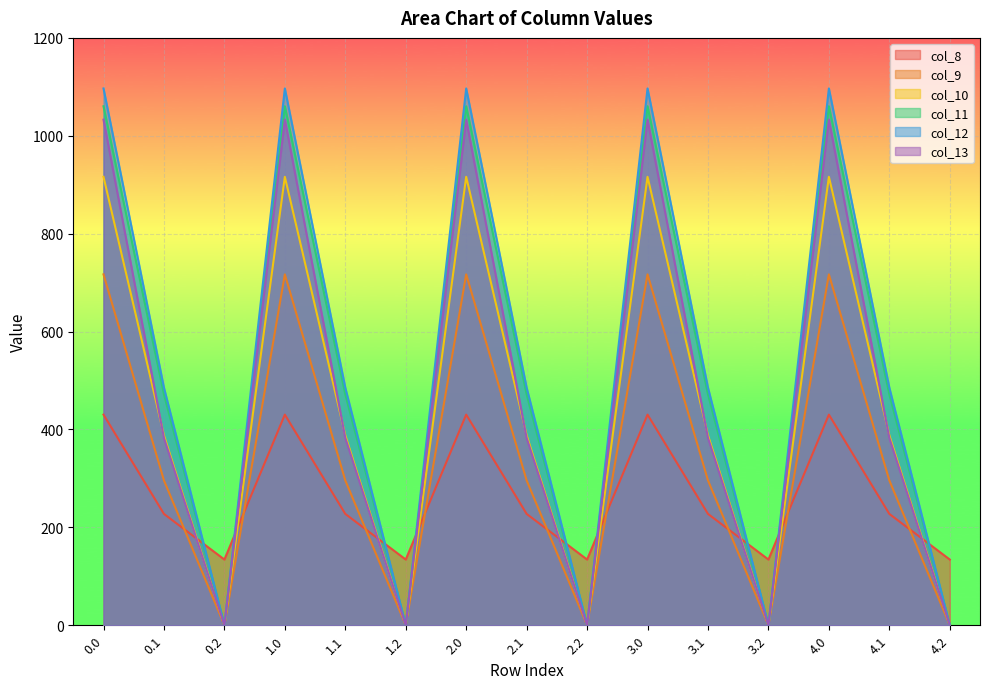

In col_8, how many points are lower than both neighbors (excluding endpoints)?

4